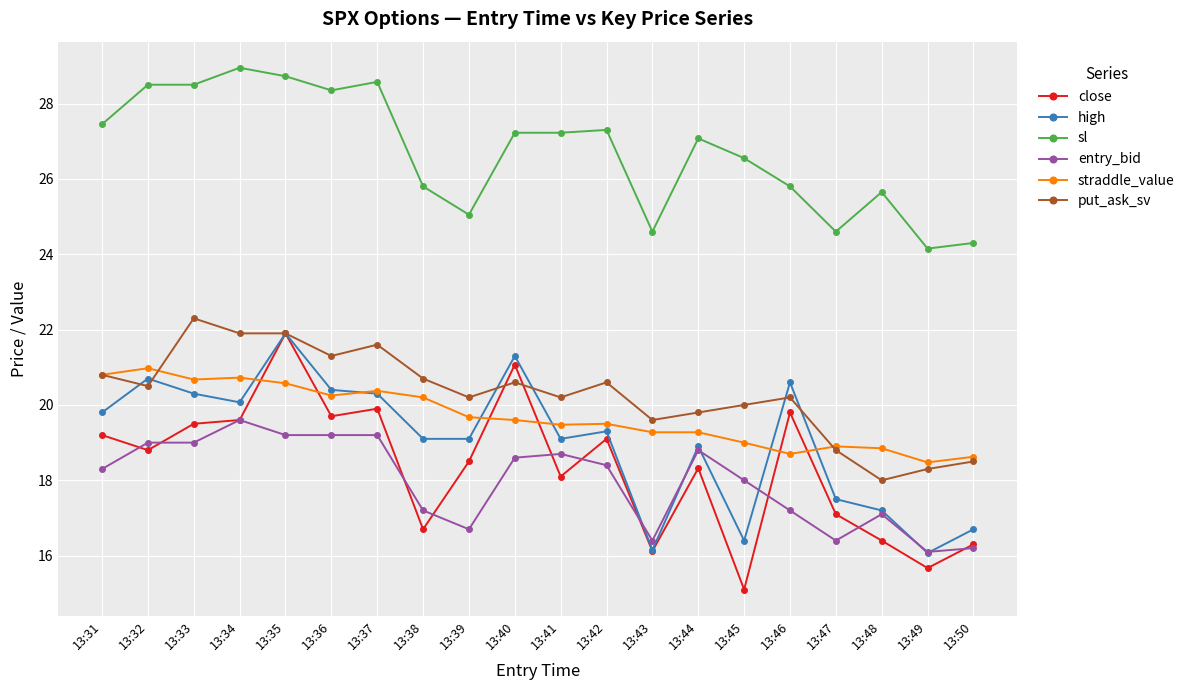

What is the approximate value of sl at 13:41?

27.2